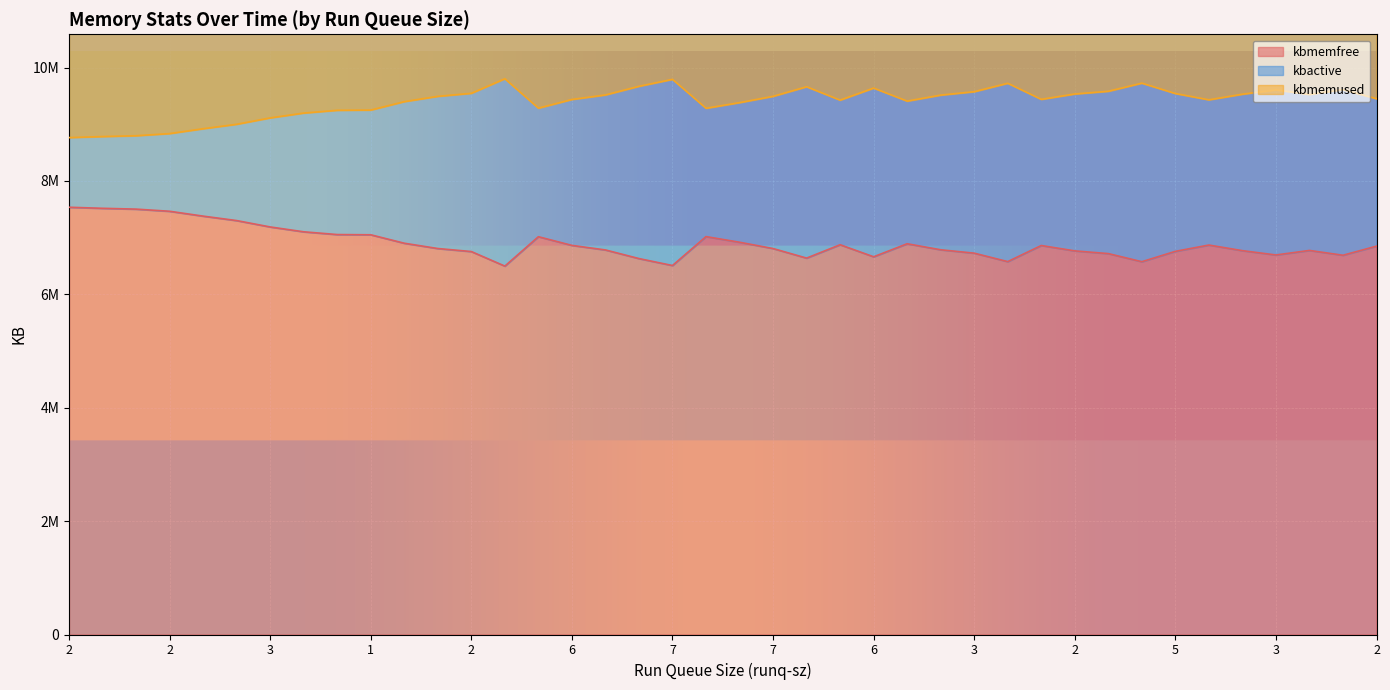

Is it true that kbmemused equals 5279135 at 6?

False